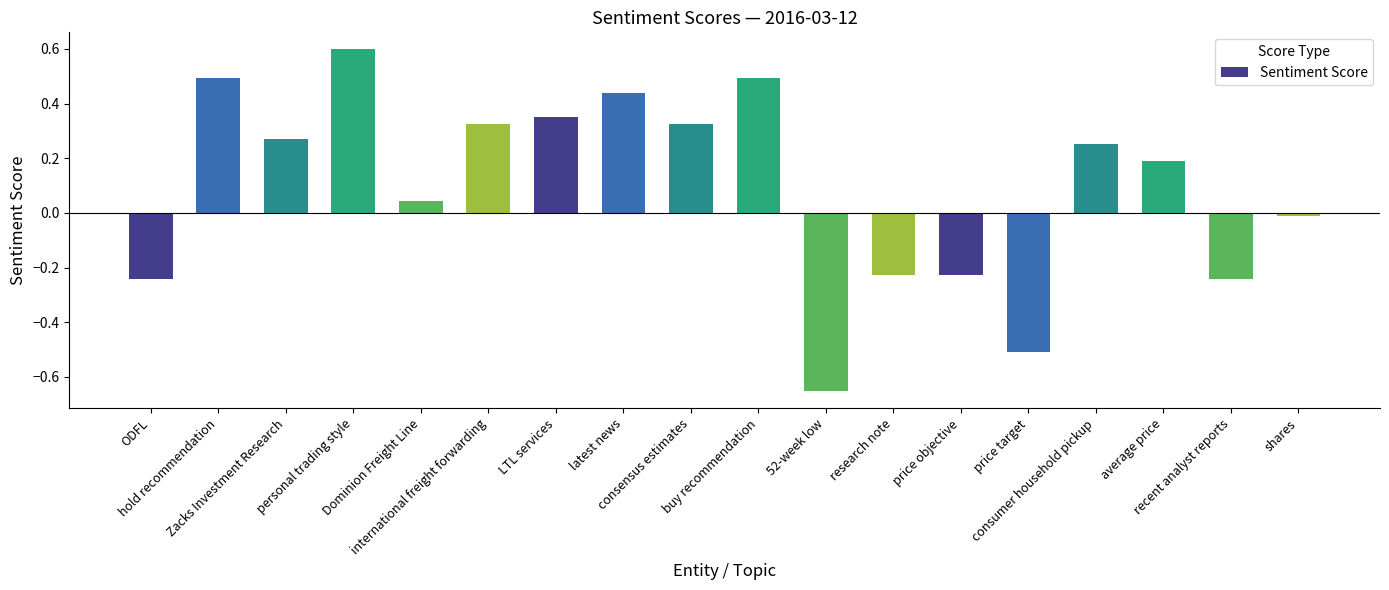

How many values are below 0?

7